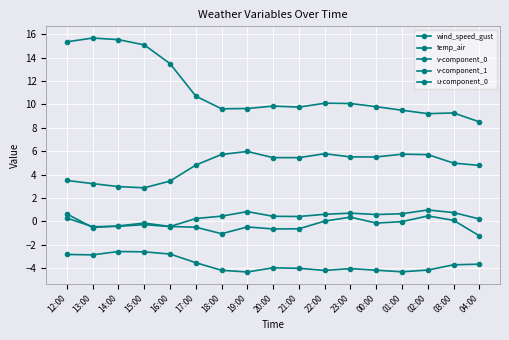

How many lines are shown in the chart?

5